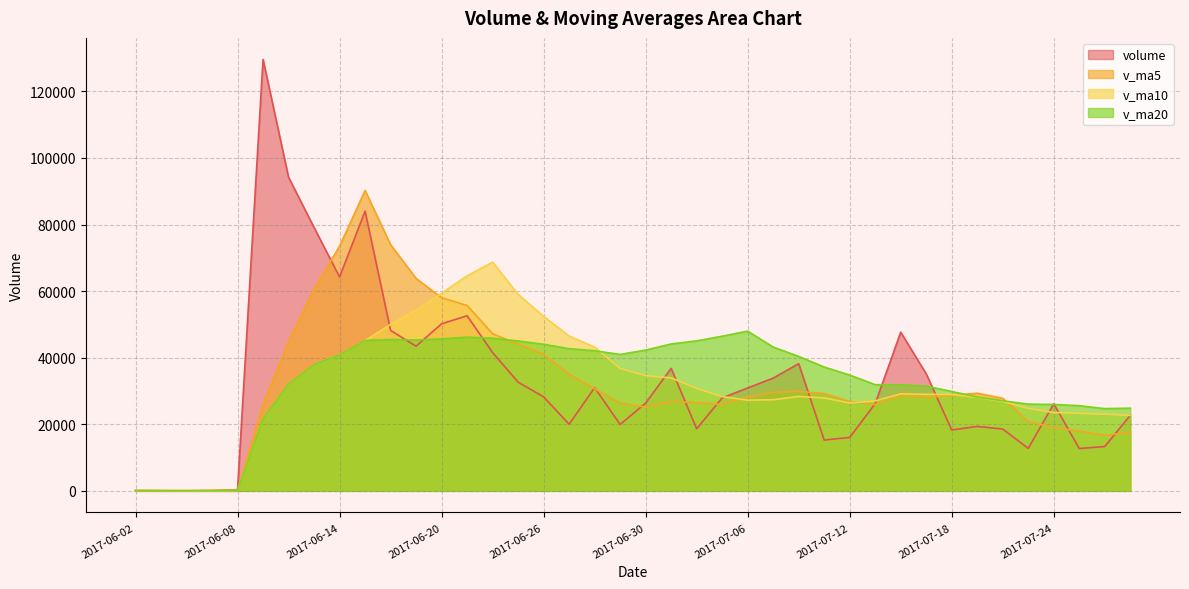

Read the v_ma5 value at 2017-06-02.

85.1